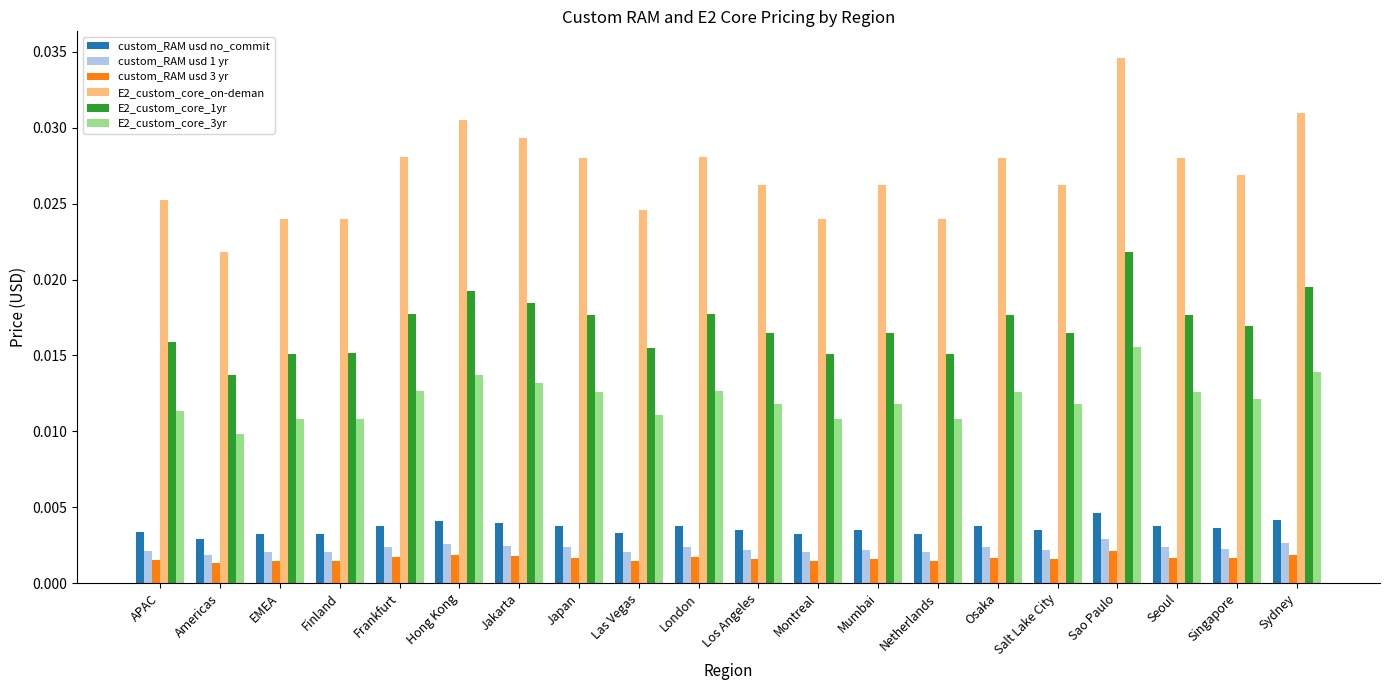

Count the custom_RAM usd 3 yr values in the range 0 to 1.

20